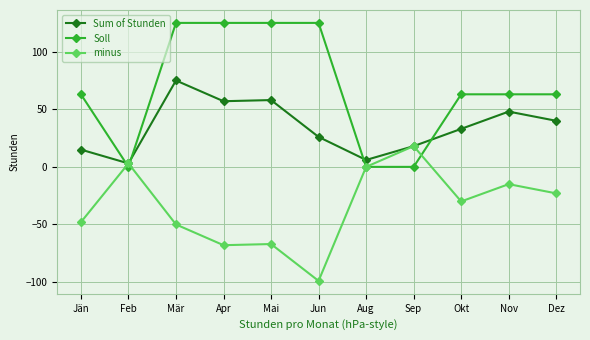

Reading left to right, transcribe all the data shown in this chart.

Sum of Stunden: Jän=15	Feb=3	Mär=75	Apr=57	Mai=58	Jun=26	Aug=6	Sep=18	Okt=33	Nov=48	Dez=40
Soll: Jän=63	Feb=0	Mär=125	Apr=125	Mai=125	Jun=125	Aug=0	Sep=0	Okt=63	Nov=63	Dez=63
minus: Jän=-48	Feb=3	Mär=-50	Apr=-68	Mai=-67	Jun=-99	Aug=0	Sep=18	Okt=-30	Nov=-15	Dez=-23